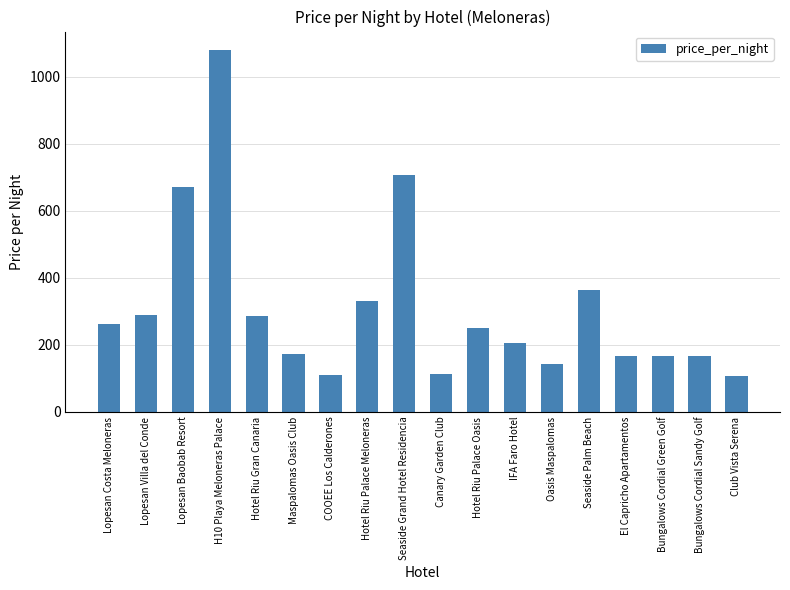

What is the minimum value shown in the chart?

108